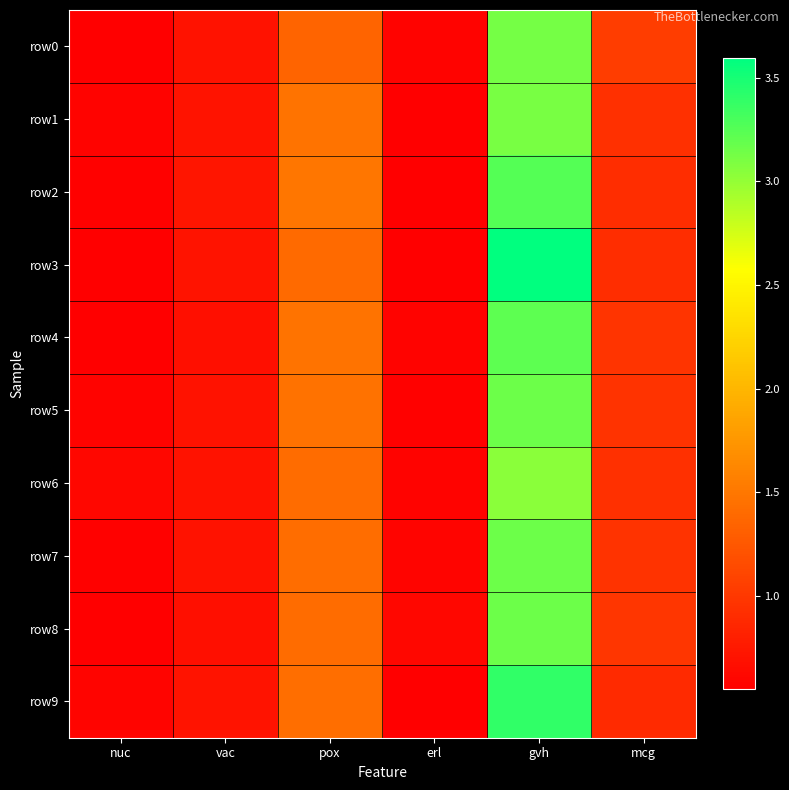

What is the minimum value shown in the chart?

0.5